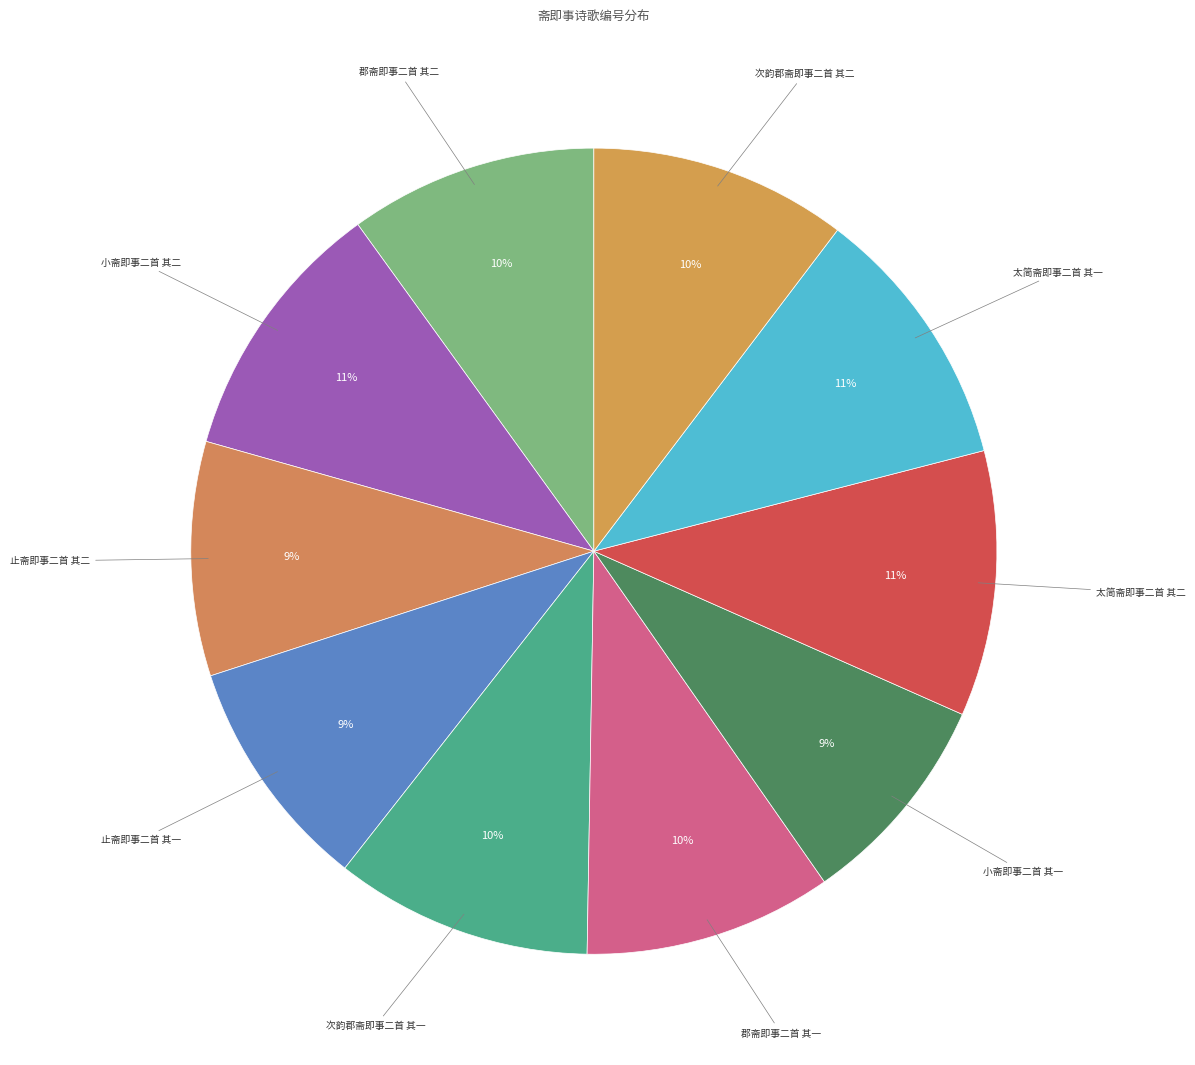

Is there any slice that represents more than half of the pie?

No